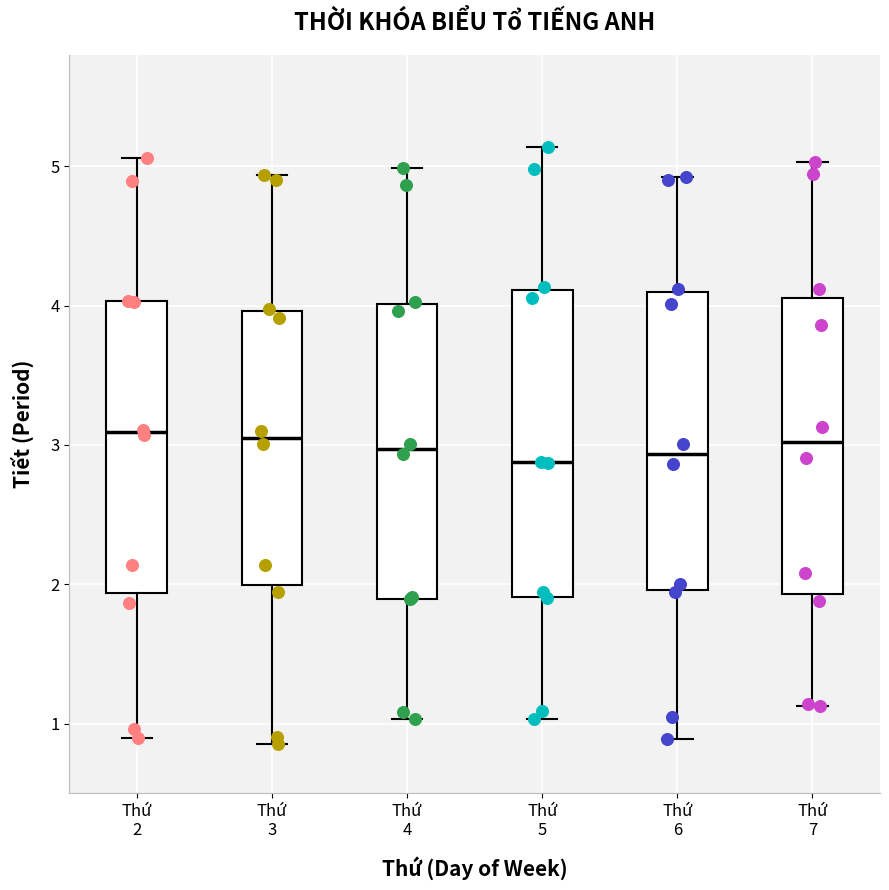

Where does the lower whisker of the box for Thứ 4 end on the y-axis? The values are not printed on the chart, so give them approximately, as read against the axis.

1.0